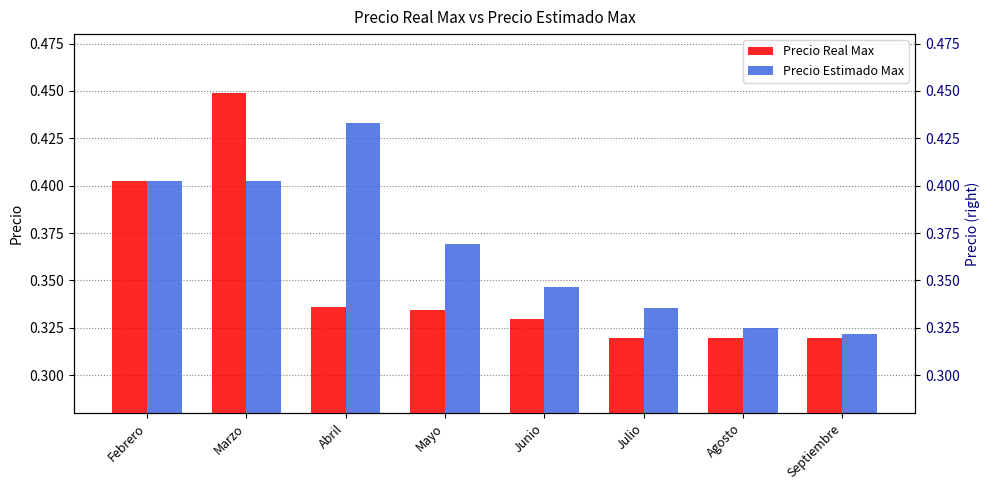

Is the value of Precio Estimado Max at Septiembre greater than the value of Precio Real Max at Marzo?

No